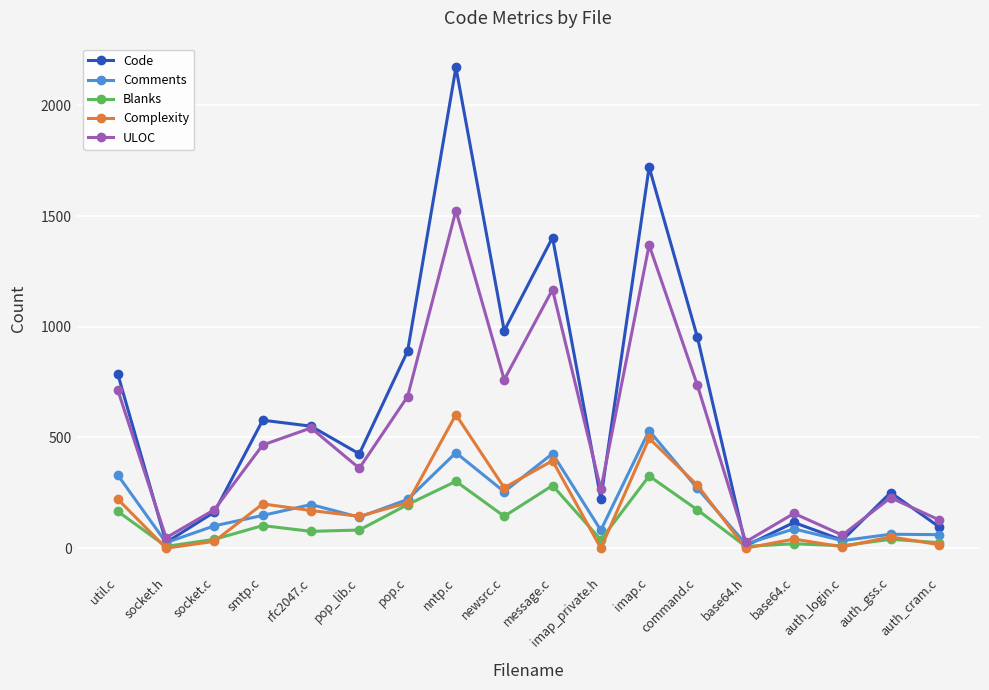

What is the approximate value of ULOC at base64.c?

157